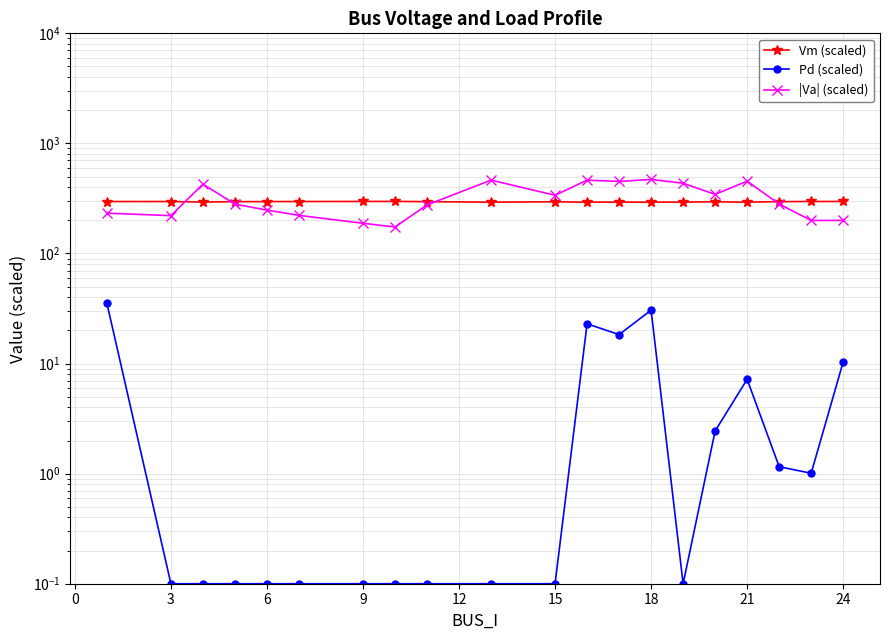

What are all the series names shown in the legend?

Vm (scaled), Pd (scaled), |Va| (scaled)